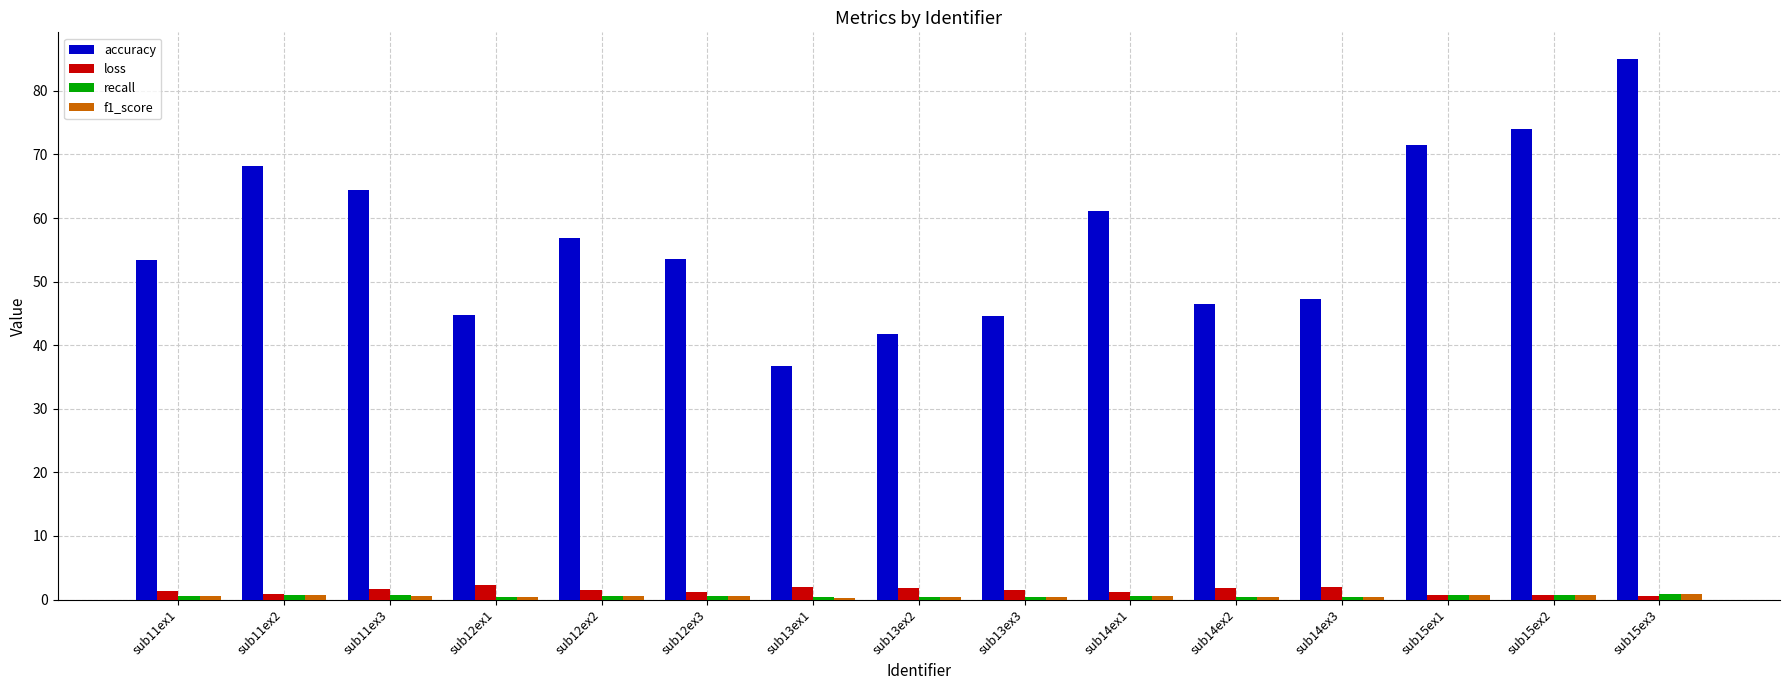

Where does the loss series first go above 1?

sub11ex1